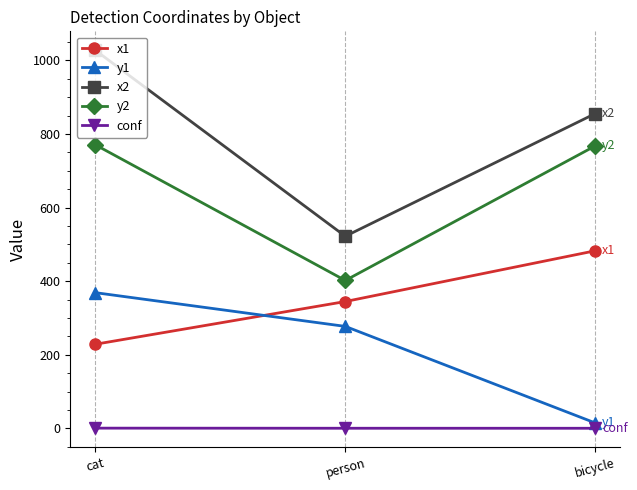

What is the lowest value of the x1 series?

228.8